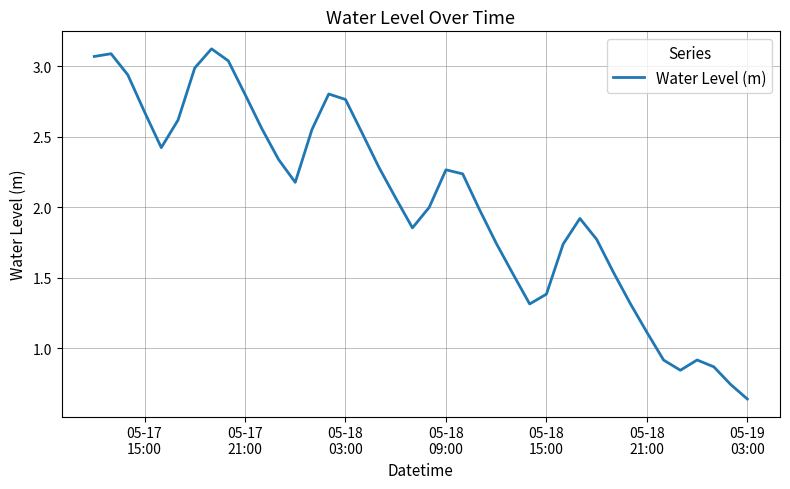

What is the difference between the maximum and minimum values?

2.5